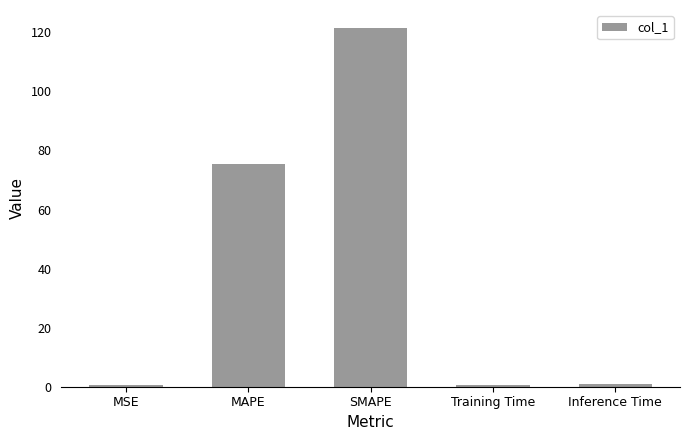

What is the difference between the maximum and minimum values?

121.0